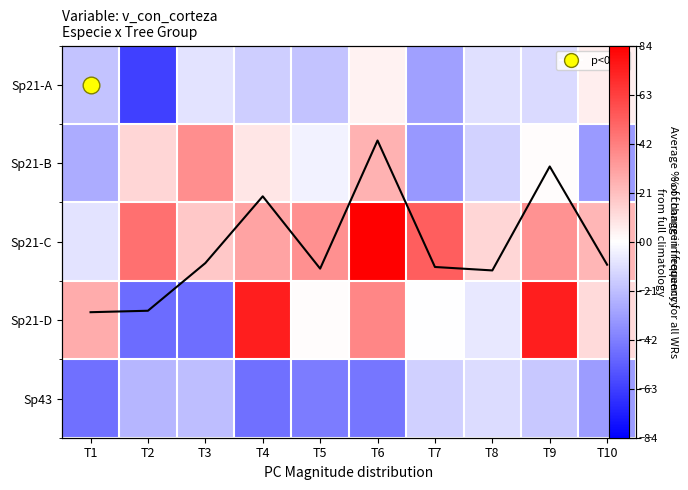

Rank the categories by Average % change value from highest to lowest.

T6, T9, T4, T3, T10, T7, T5, T8, T2, T1